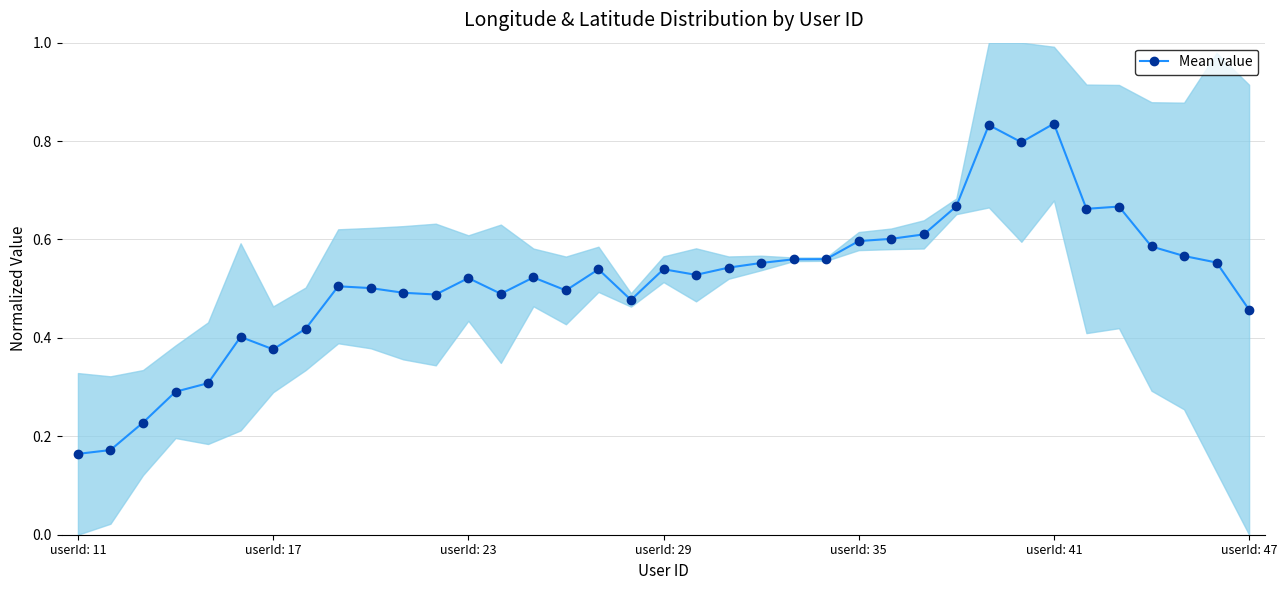

Count the Mean value values in the range 0 to 1.

37